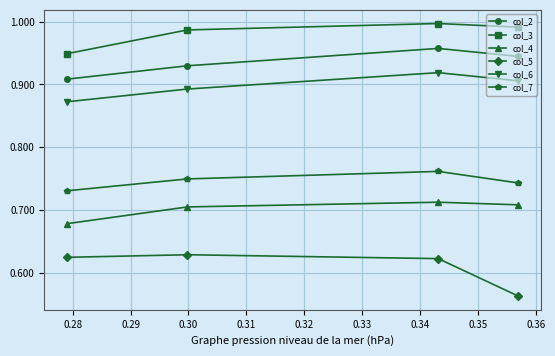

How many series are shown in this chart?

6